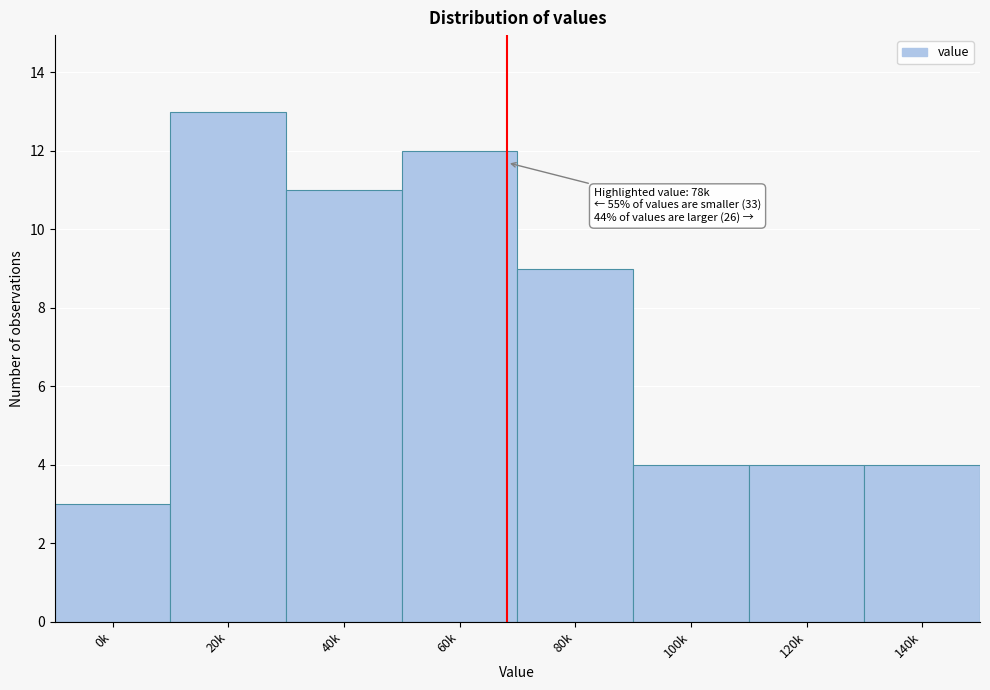

Reading left to right, transcribe all the data shown in this chart.

0k=3	20k=13	40k=11	60k=12	80k=9	100k=4	120k=4	140k=4